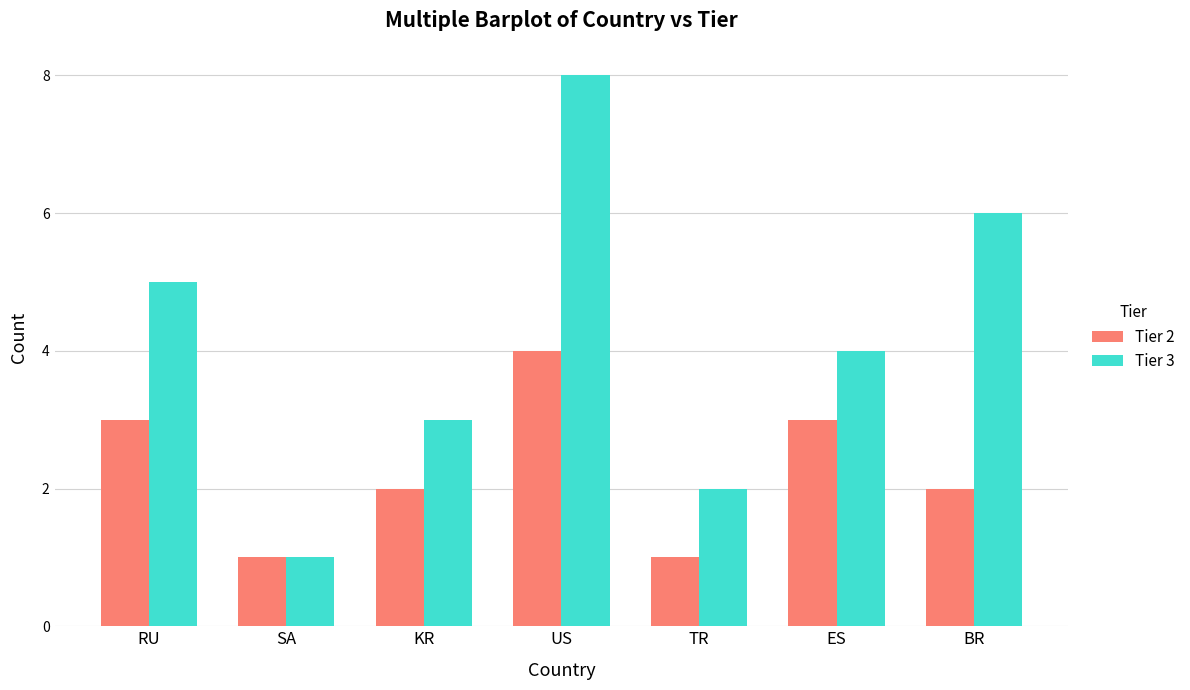

What is the difference between the maximum and minimum values in the Tier 3 series?

7